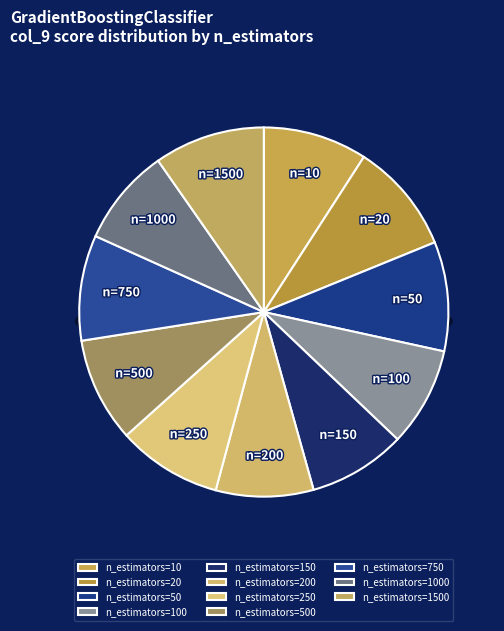

Does n_estimators=750 represent more than half of the total?

No